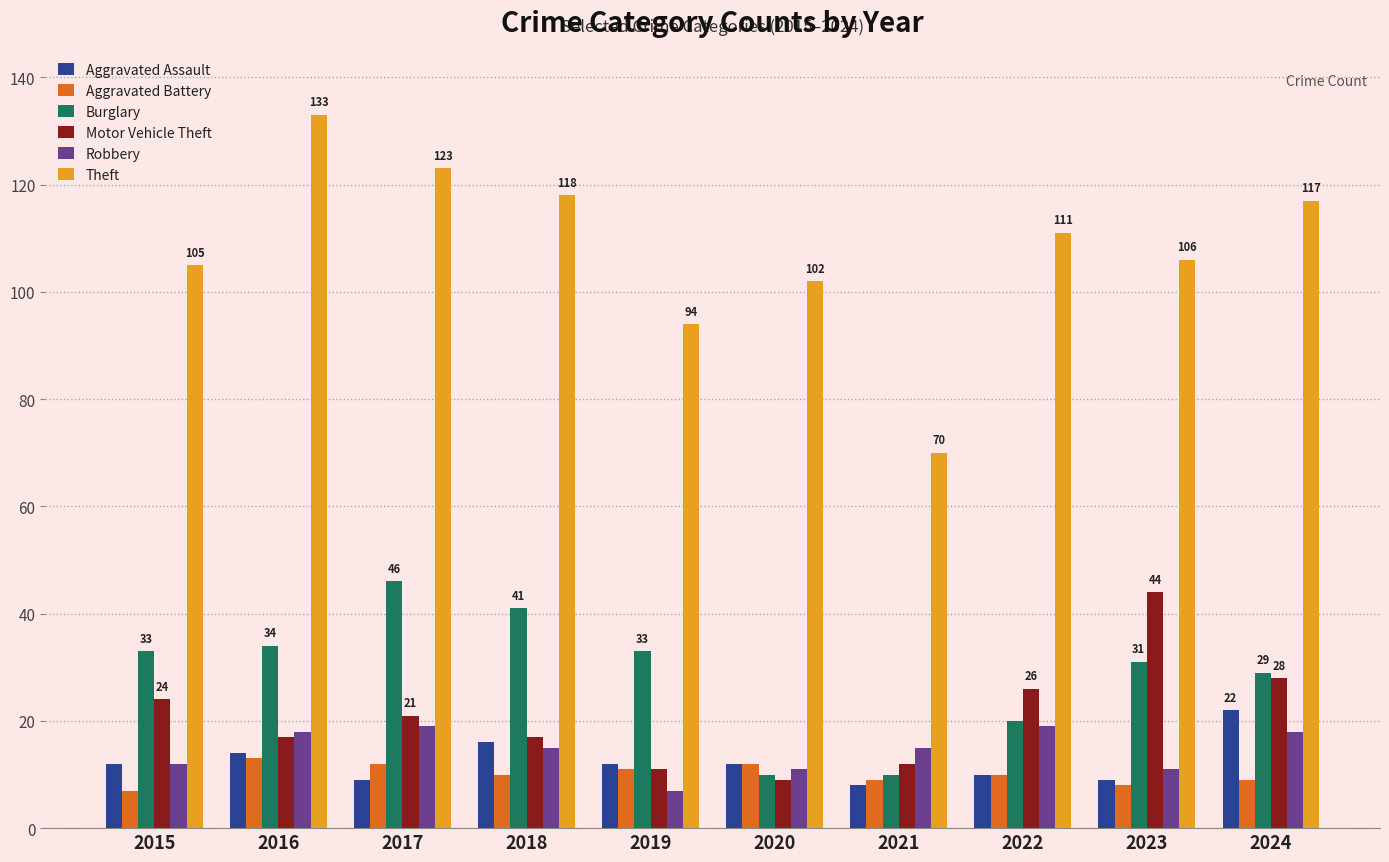

Are the bars horizontal?

No